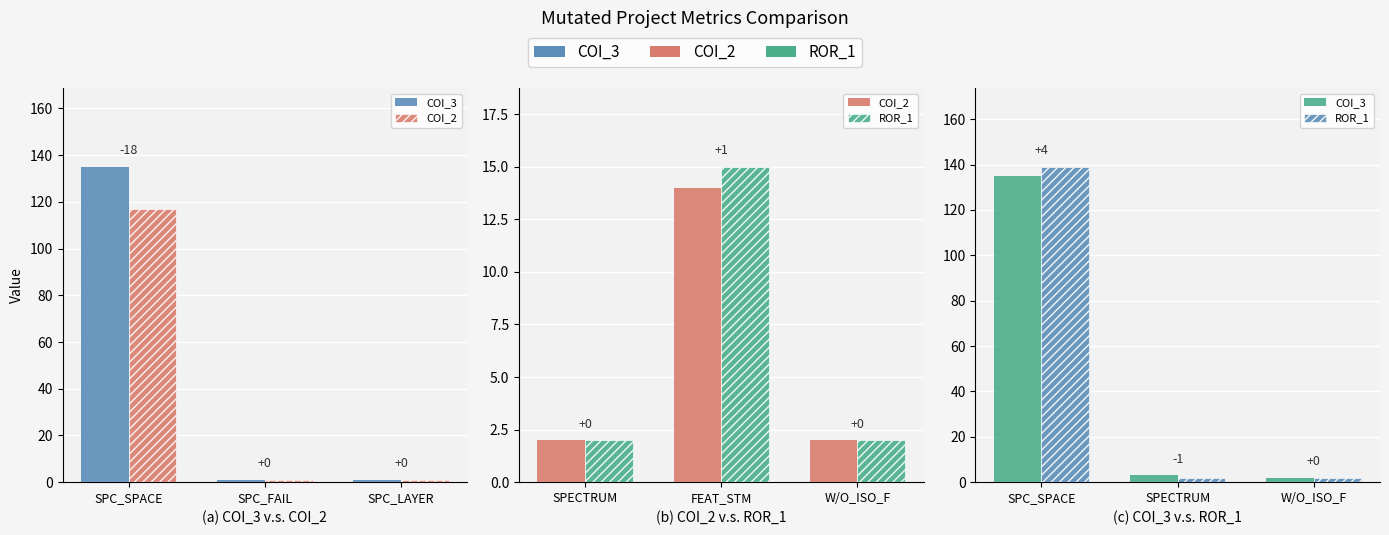

What is the value of the ROR_1 bar at the 3rd from the left?

2